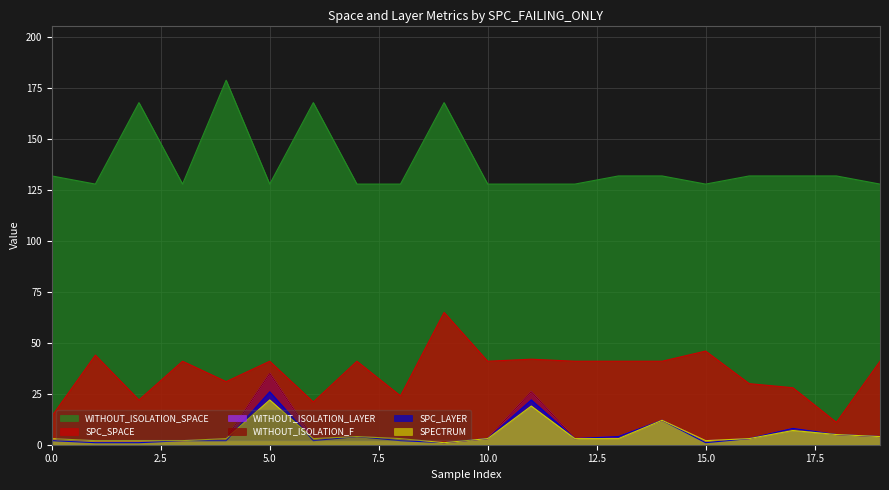

Does the chart have visible grid lines?

Yes